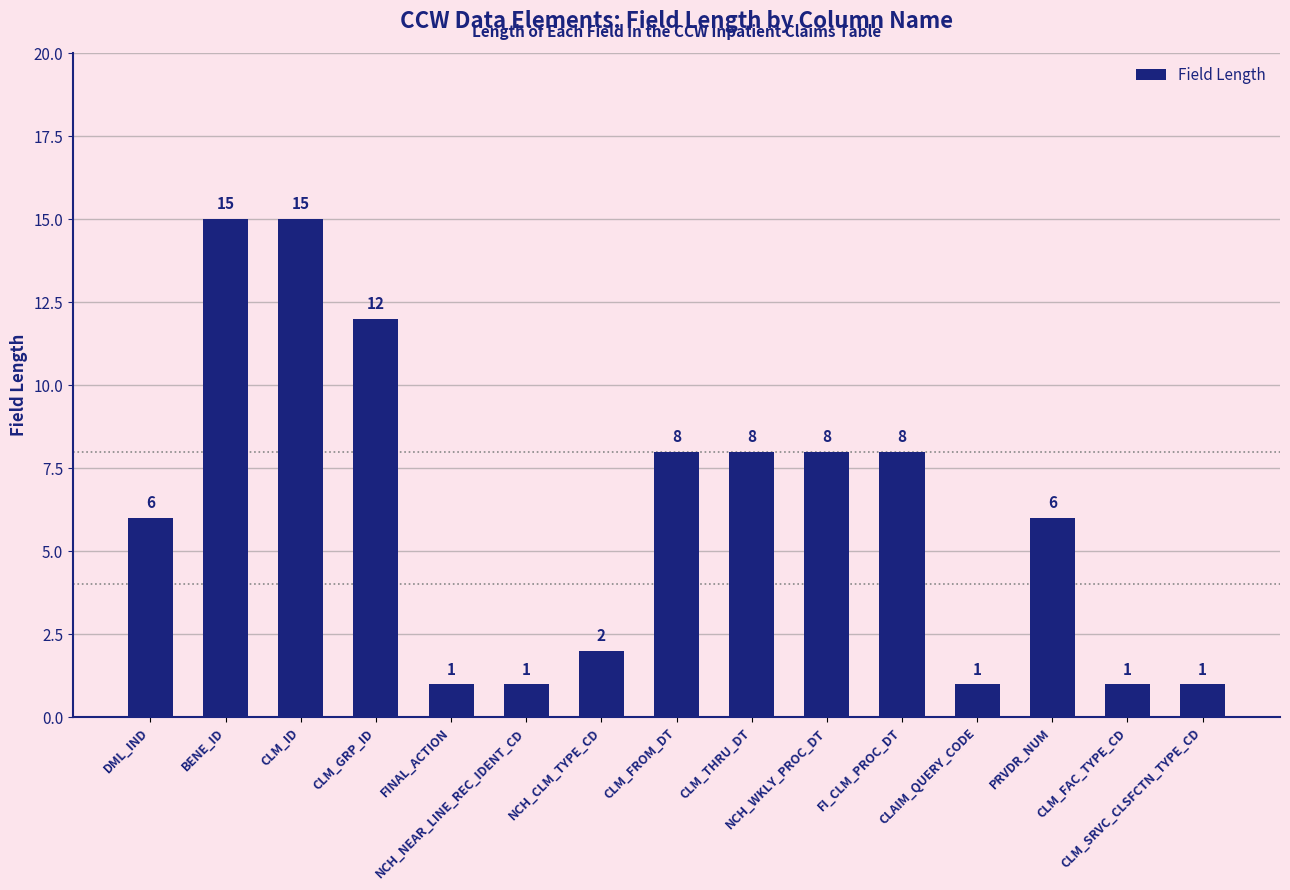

What is the maximum value shown in the chart?

15